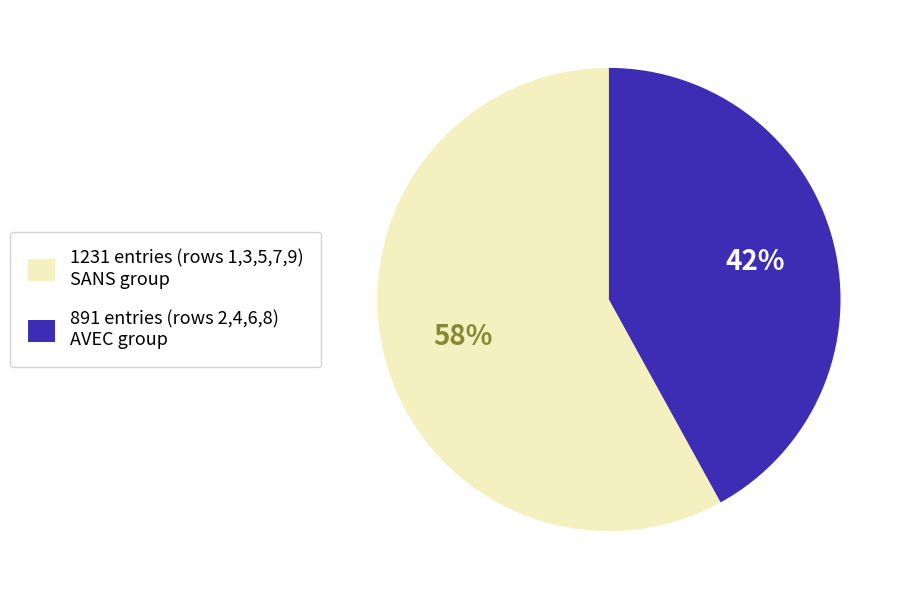

True or false: 891 entries (rows 2,4,6,8) AVEC group accounts for 29% of the total.

False